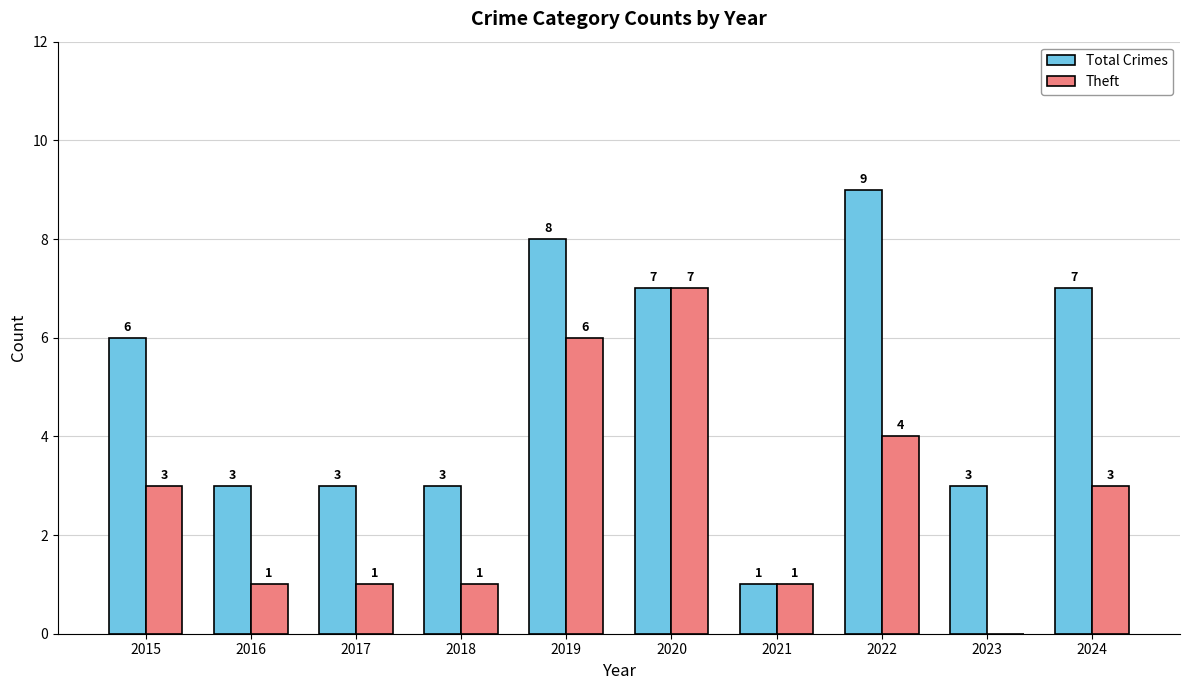

What is the difference between the Theft values at 2015 and 2018?

2